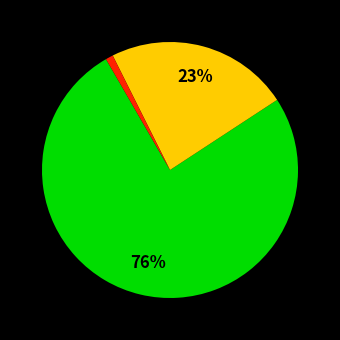

To the nearest percent, what is the difference between the largest and smallest slice percentages?

75%